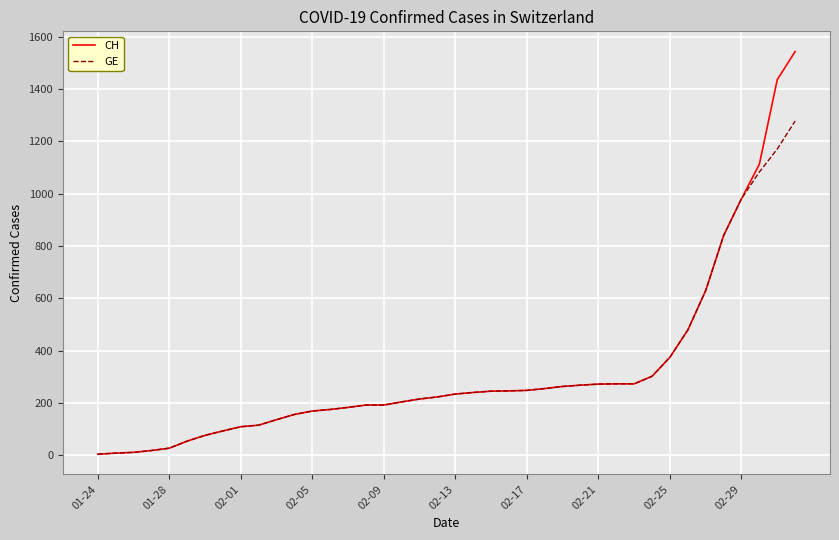

Is this an area chart (filled region under the line)?

No